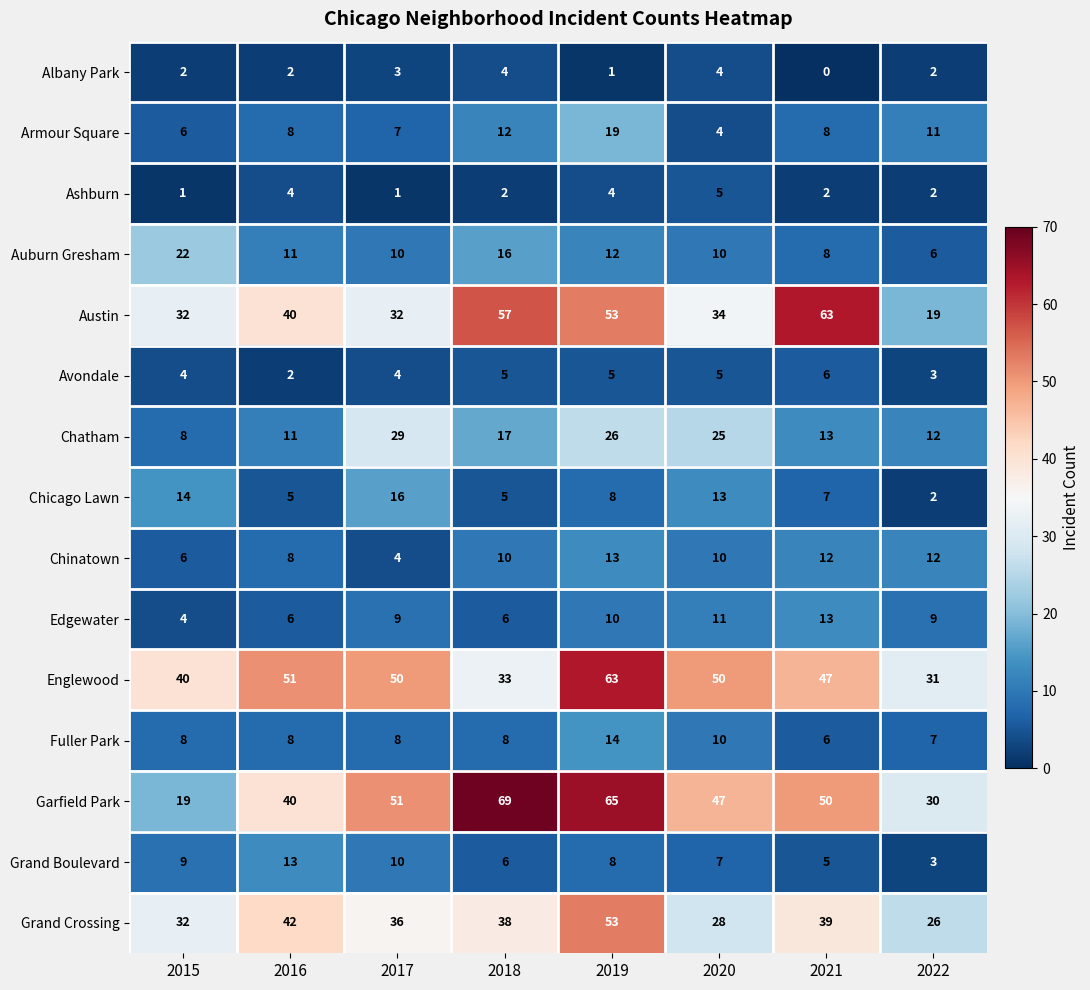

What is the total value across all series at 2015?

207